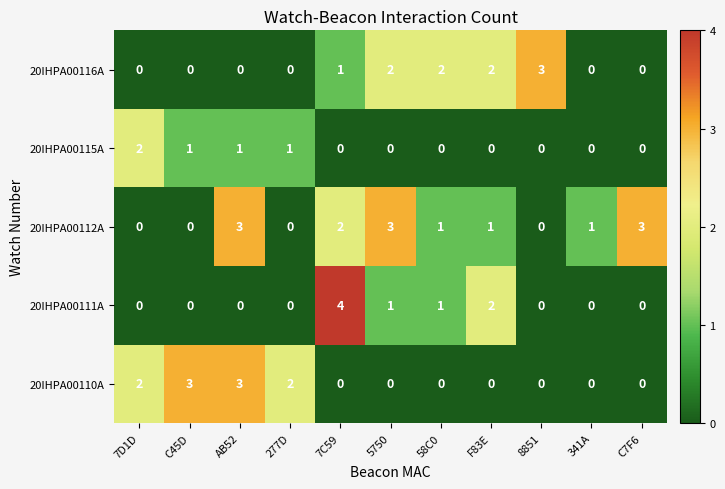

Which series has the largest range (max minus min)?

20IHPA00111A